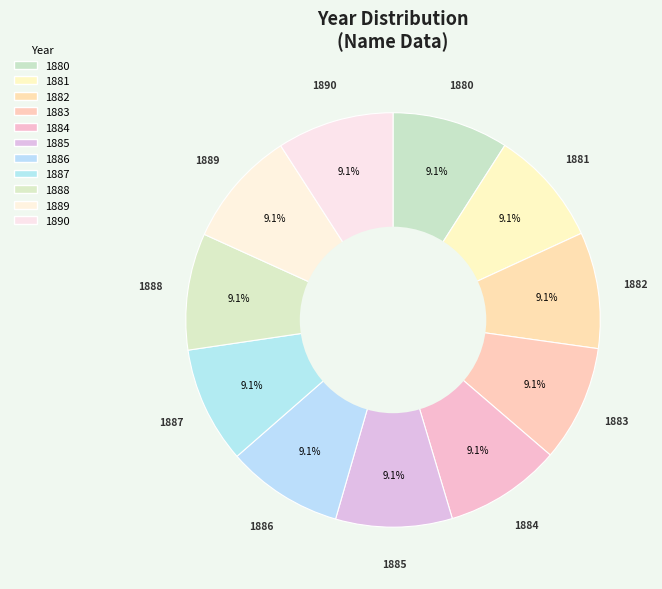

What percentage is the 1885 slice, to the nearest percent?

9%